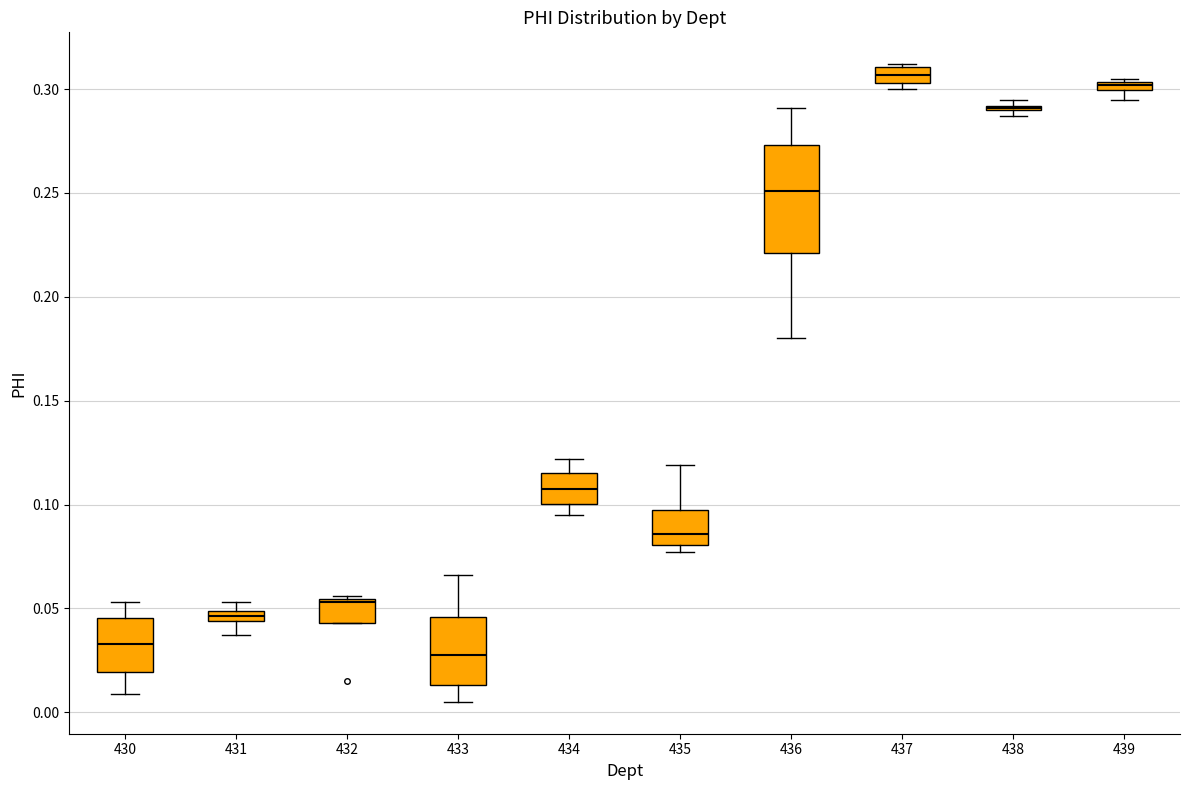

Where is the lower edge of the box at x = 435 on the y-axis? The values are not printed on the chart, so give them approximately, as read against the axis.

0.080